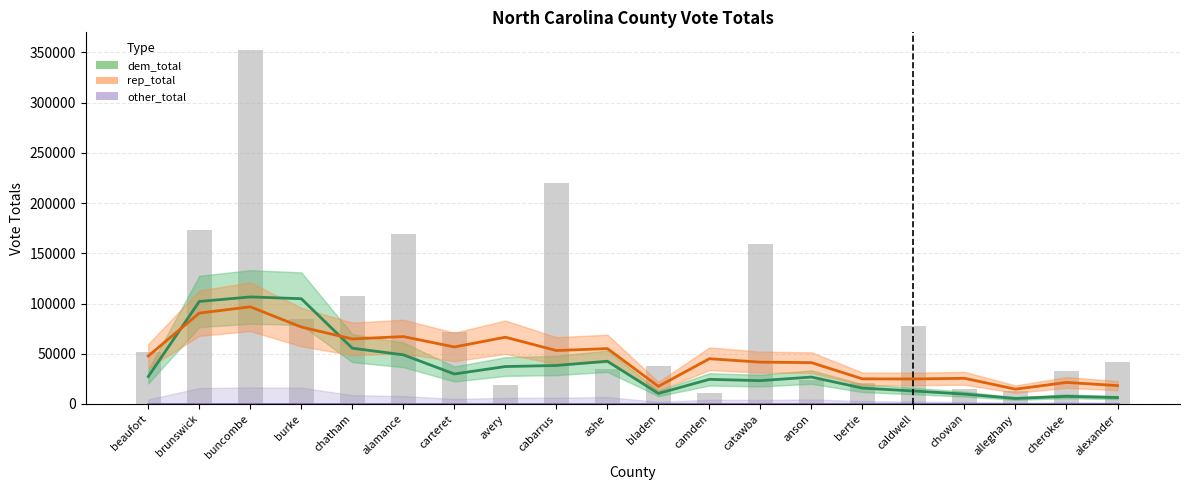

What are all the series names shown in the legend?

dem_total, rep_total, other_total